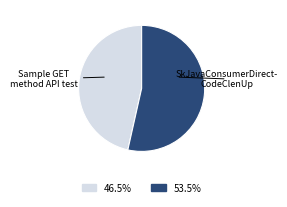

Is there any slice that represents more than half of the pie?

Yes